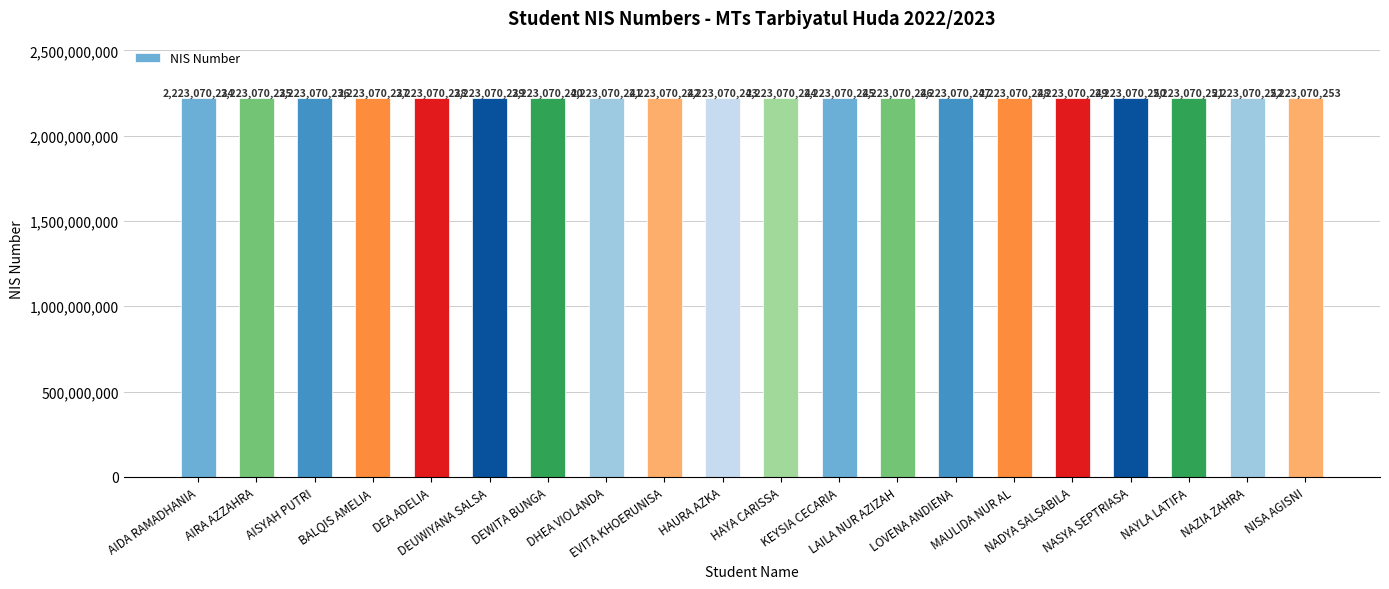

What is the label of the 7th bar from the left?

DEWITA BUNGA